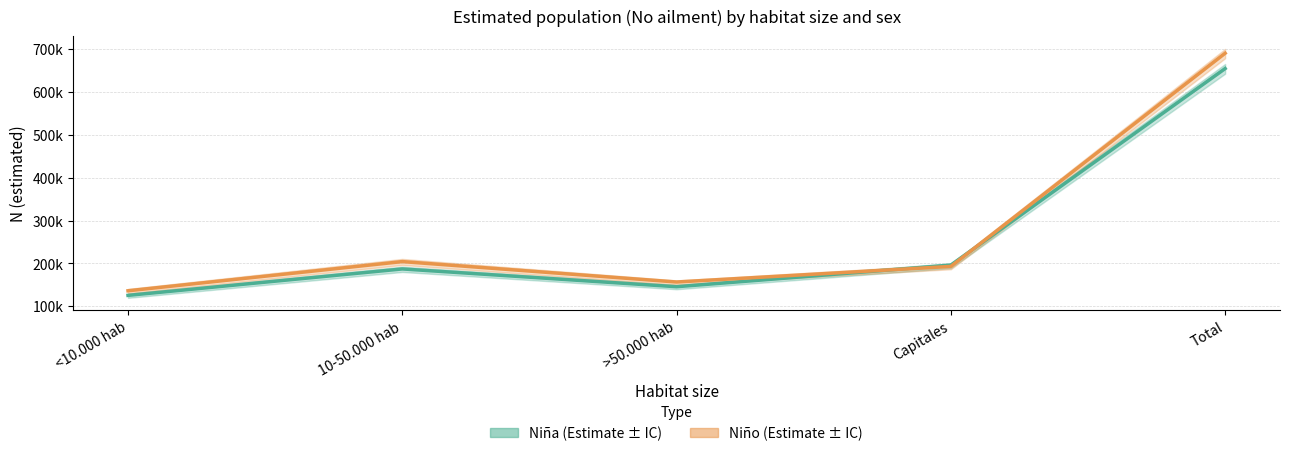

Which series has the largest total across all categories?

Niño (estimada)